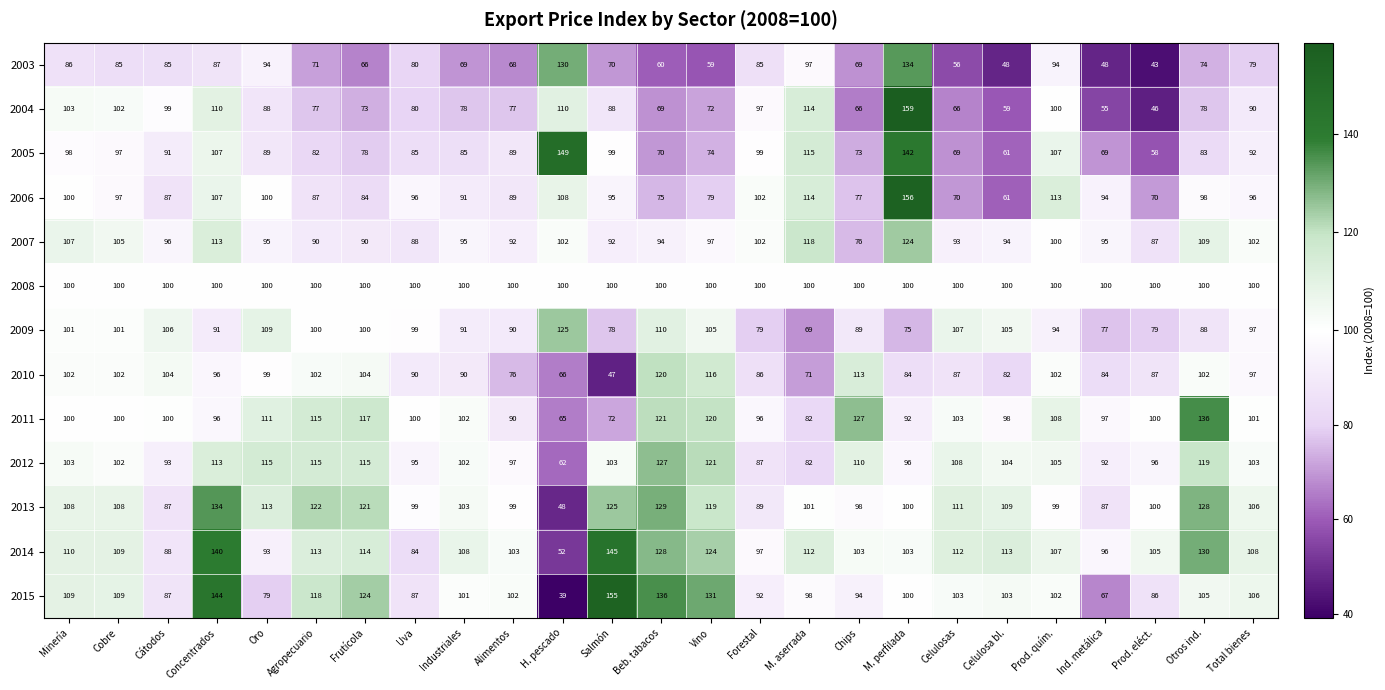

What is the greatest value displayed?

159